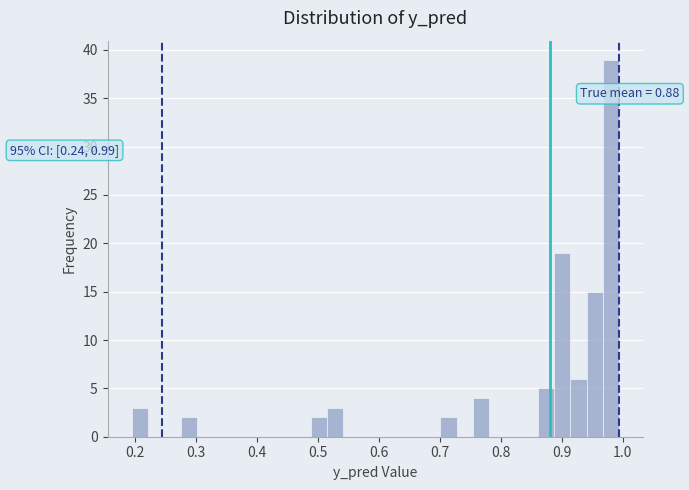

Around what value on the x-axis is the tallest bar? Give the approximate position of its centre, as read against the axis.

0.98